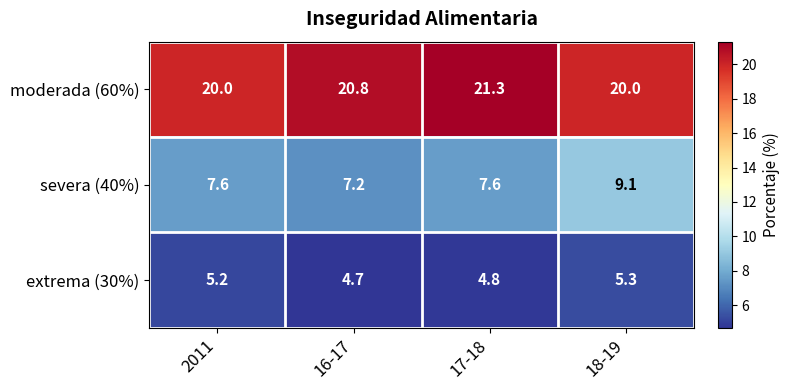

At which category is the sum across all series the highest?

18-19